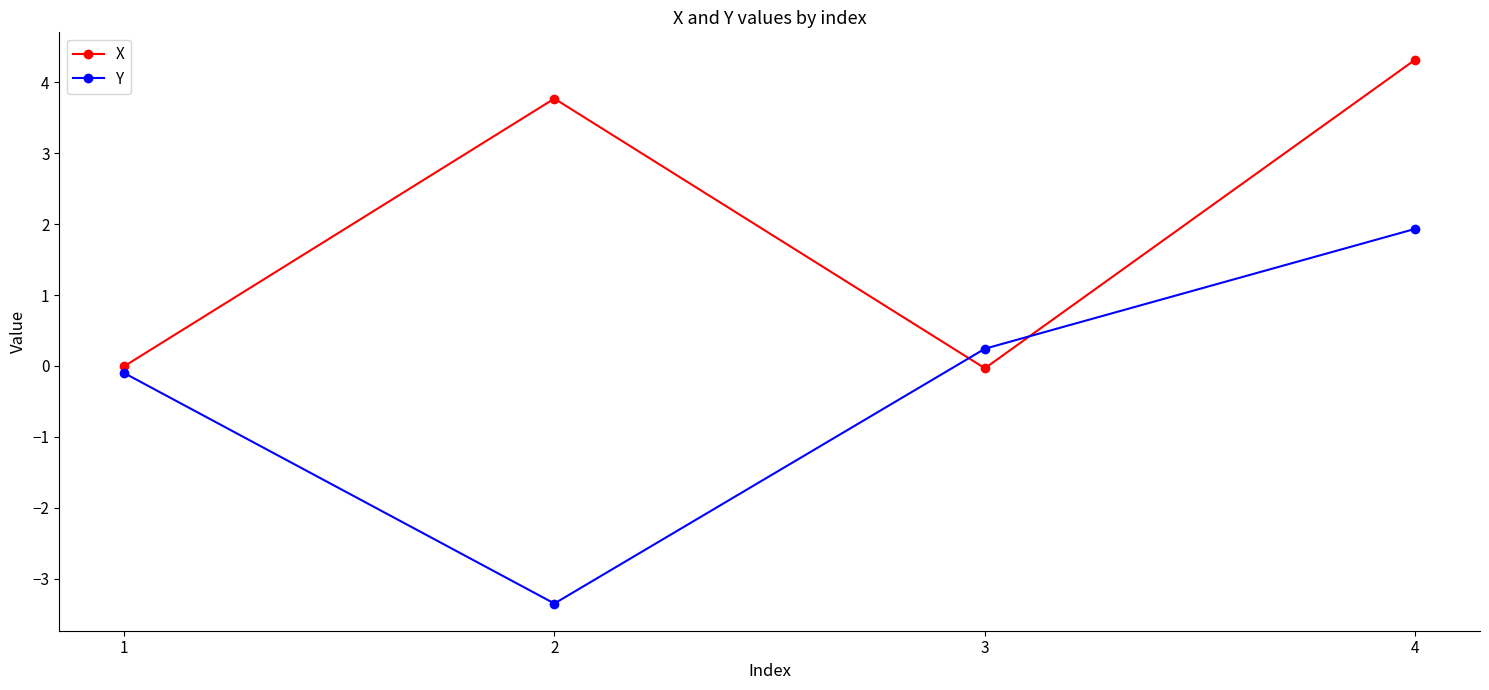

Where is Y nearest to the value 0?

1